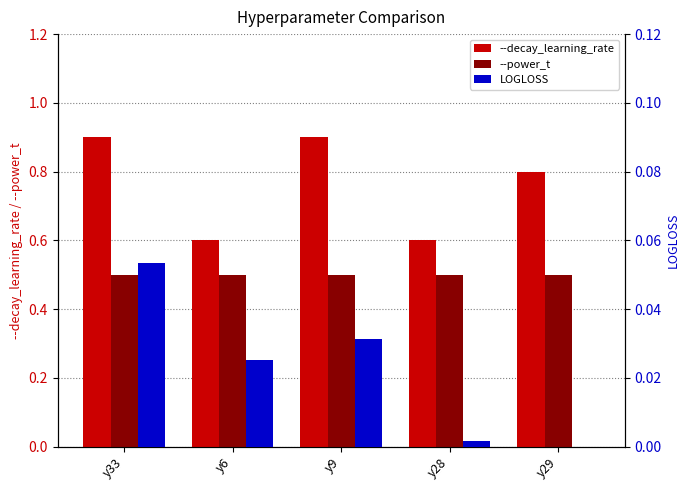

Which series has the largest total across all categories?

--decay_learning_rate